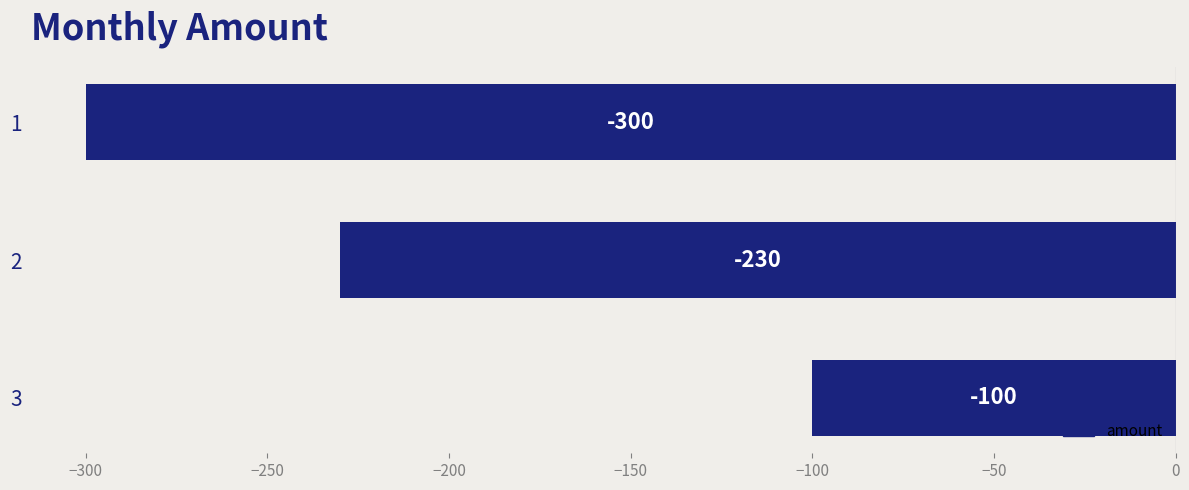

What is the value of the 2nd bar from the top?

-230